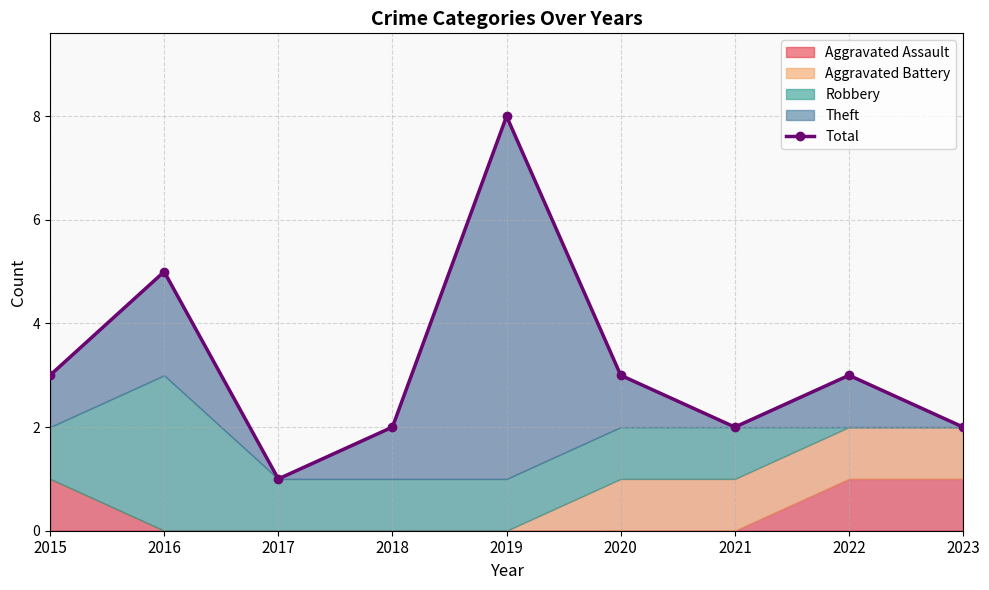

The value at 2021 is 2. True or false?

True